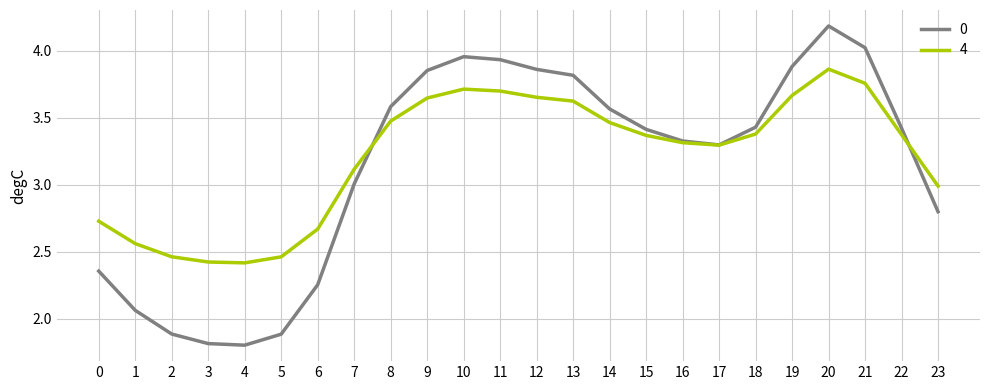

What is the average value of the 4 series?

3.2